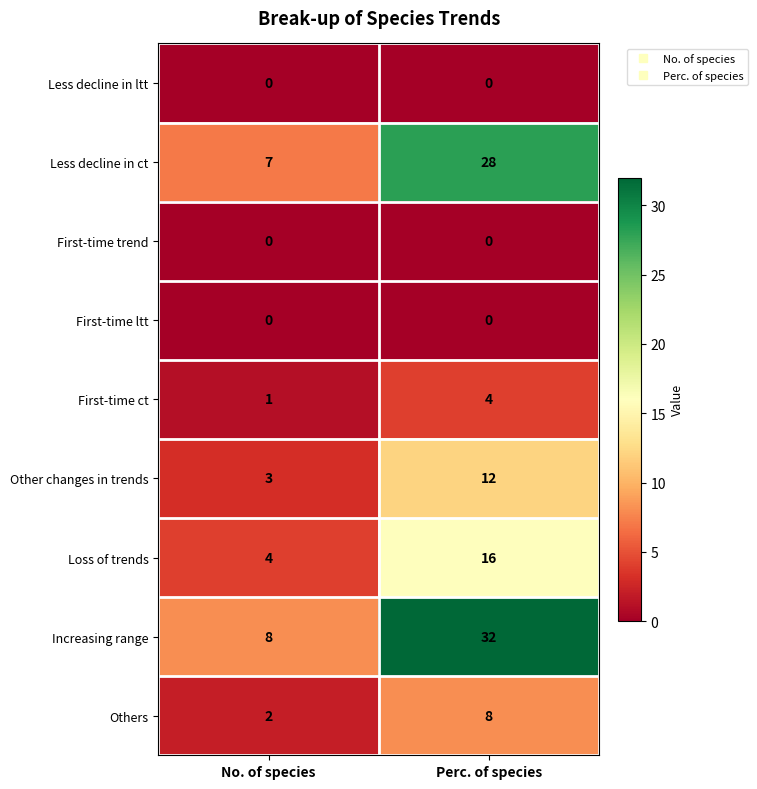

What is the average value of the Other changes in trends series?

8